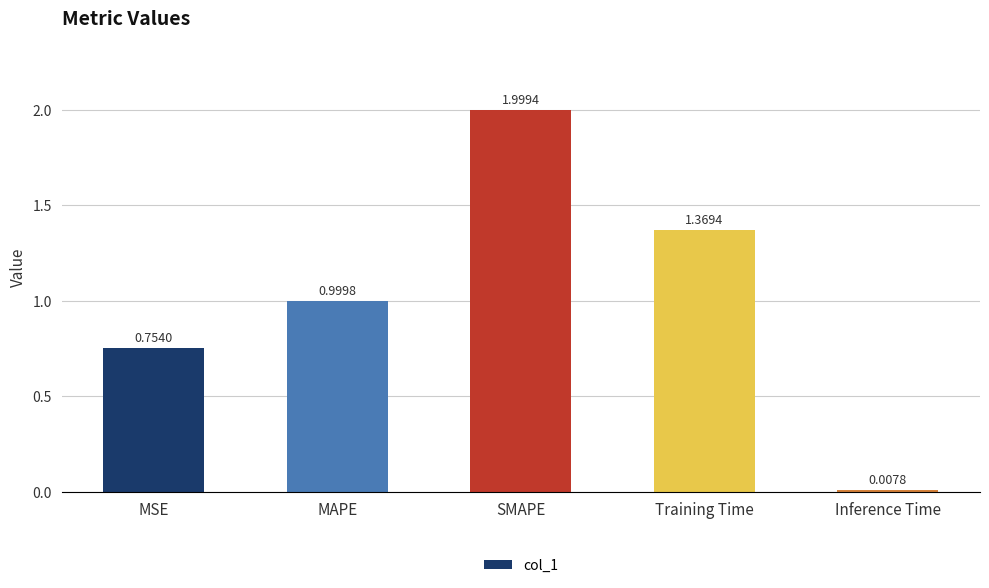

Which label corresponds to the smallest value in the chart?

Inference Time